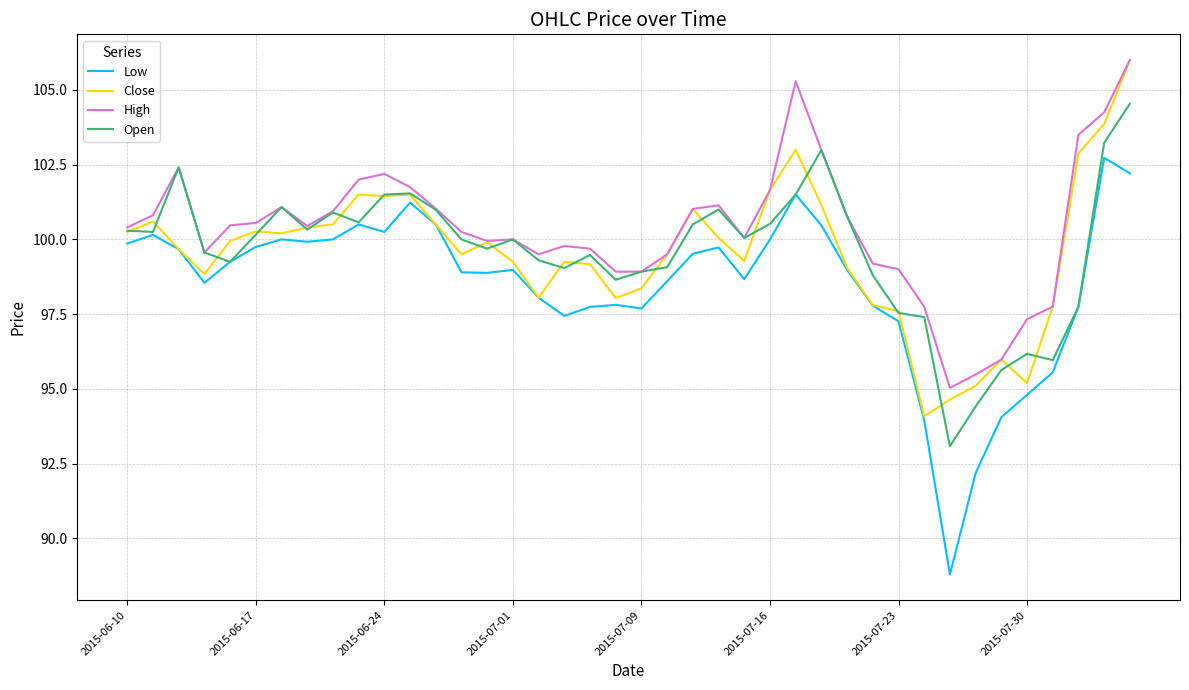

True or false: Low and High intersect in this chart.

False